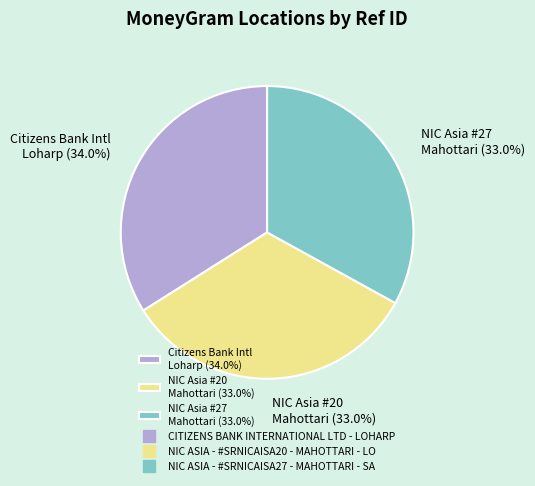

What is the largest slice in the pie chart?

Citizens Bank Intl Loharp (34.0%)